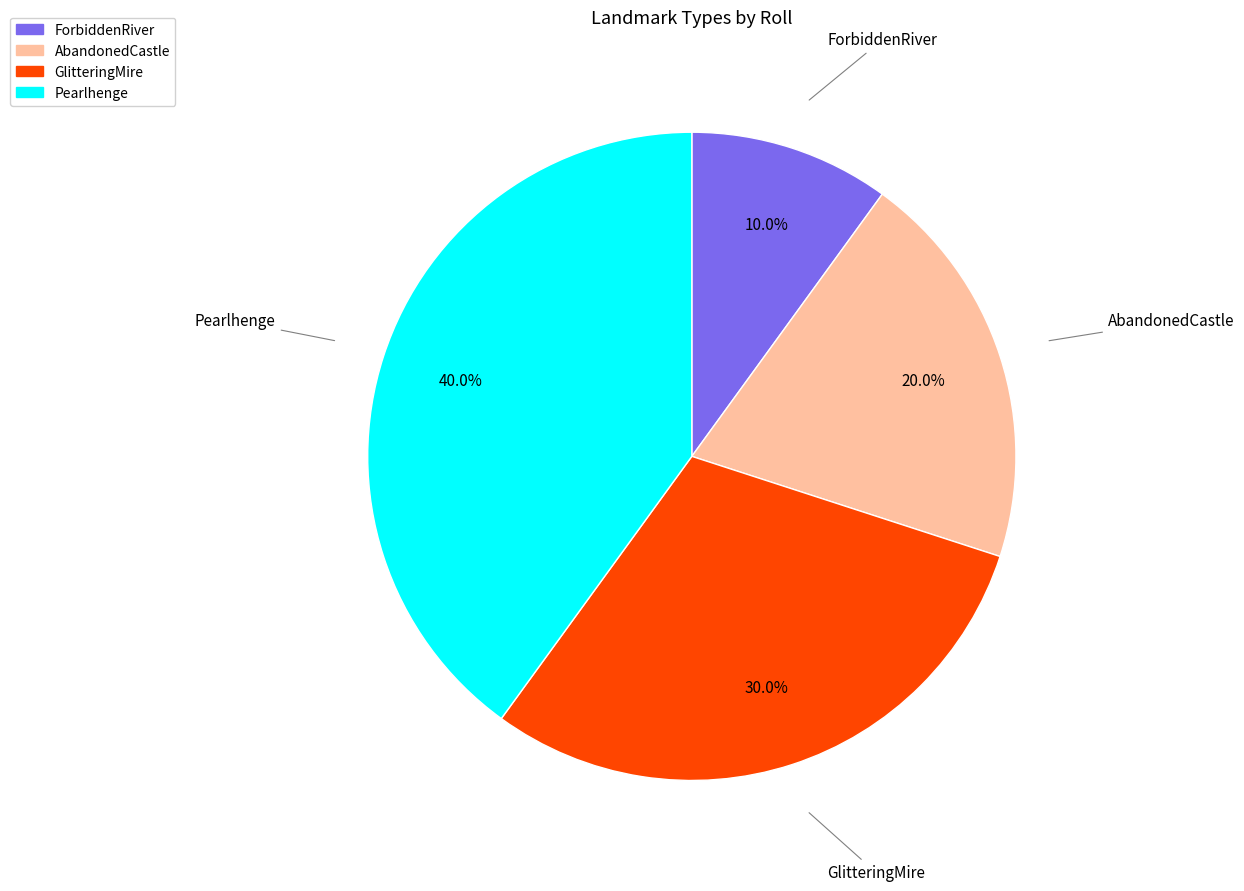

How much of the chart is everything except AbandonedCastle?

80.0%